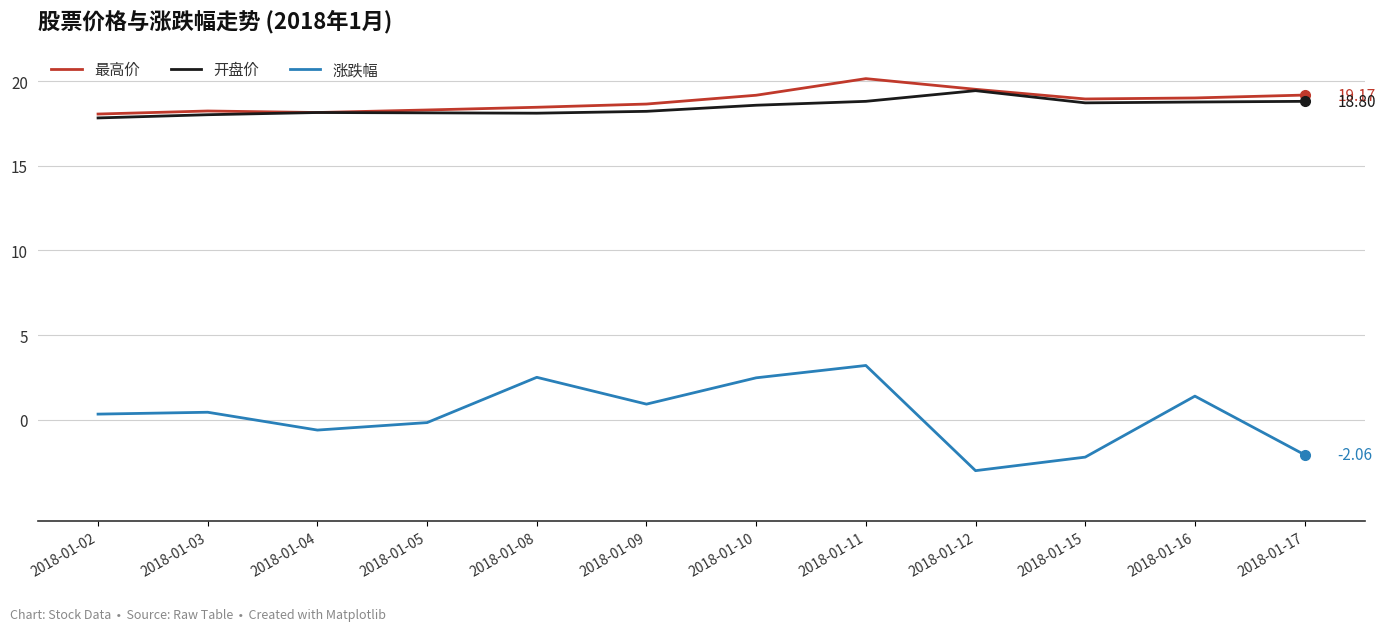

What is the maximum value for 涨跌幅?

3.2